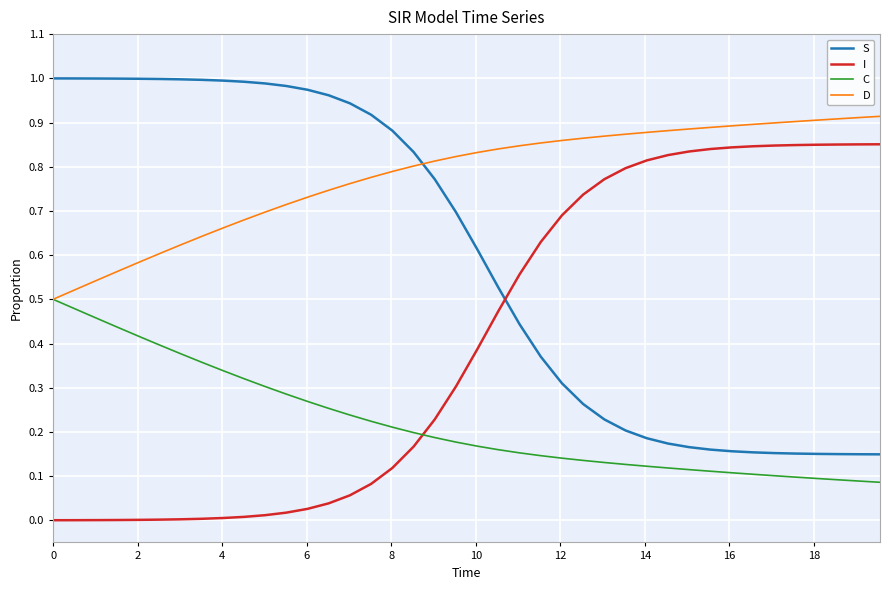

Which series has the largest total across all categories?

D